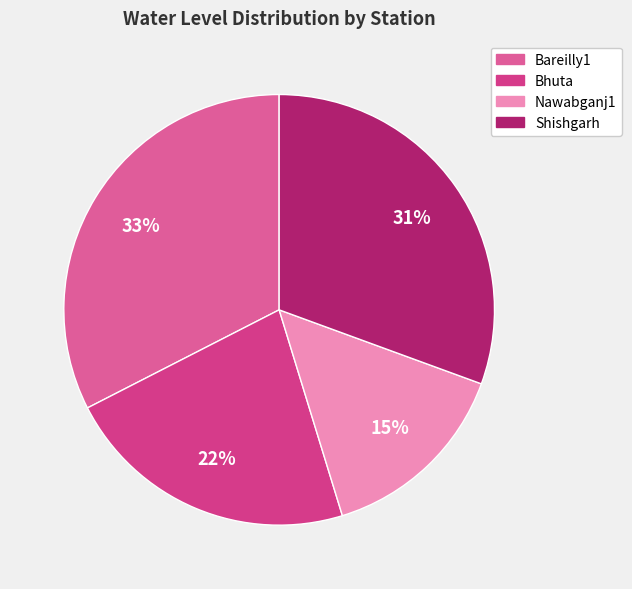

To the nearest percent, what is the average slice percentage?

25%